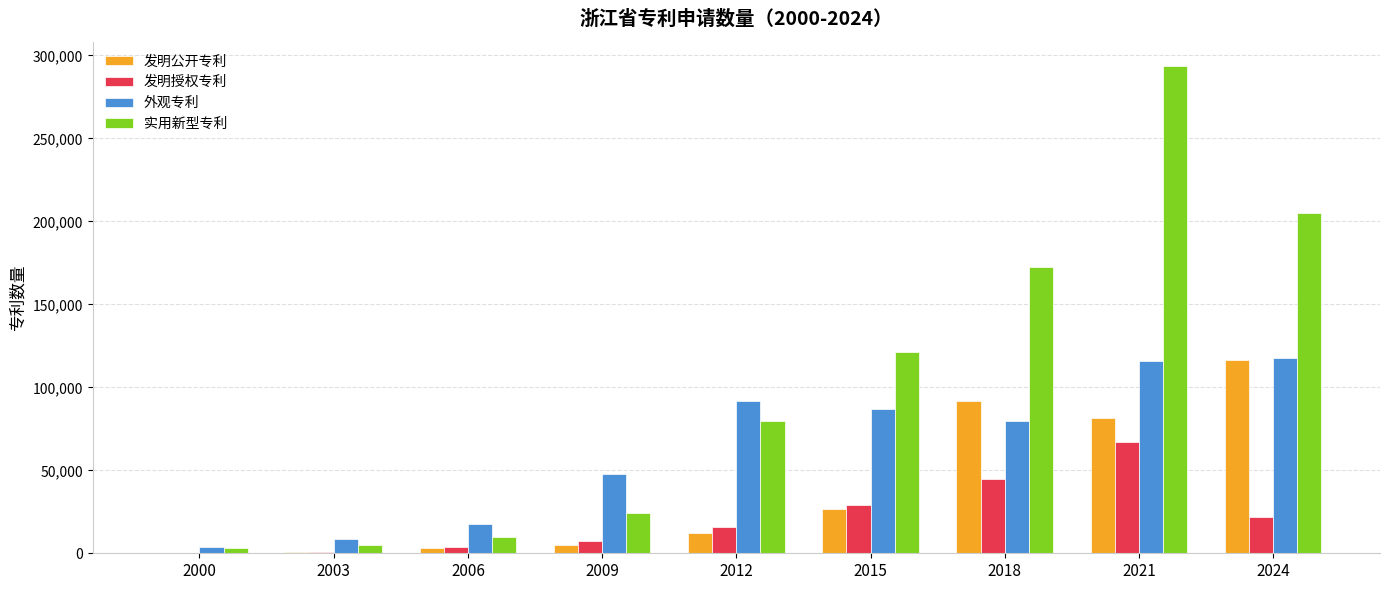

What is the maximum value shown in the chart?

293488